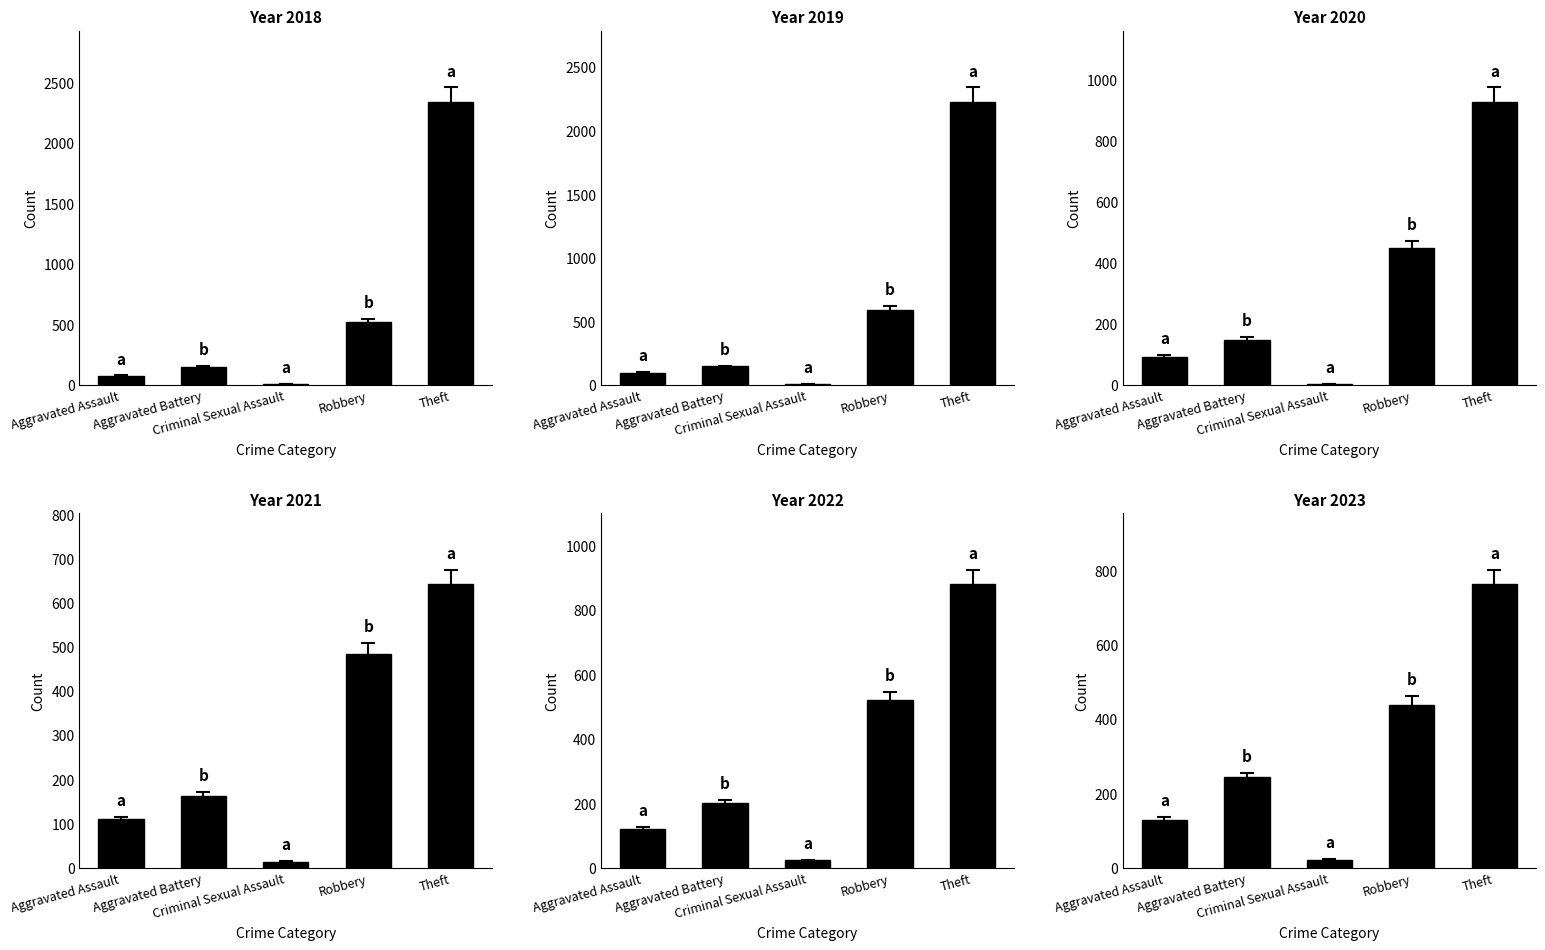

The 2019 series shows 7.6 at Criminal Sexual Assault. True or false?

True